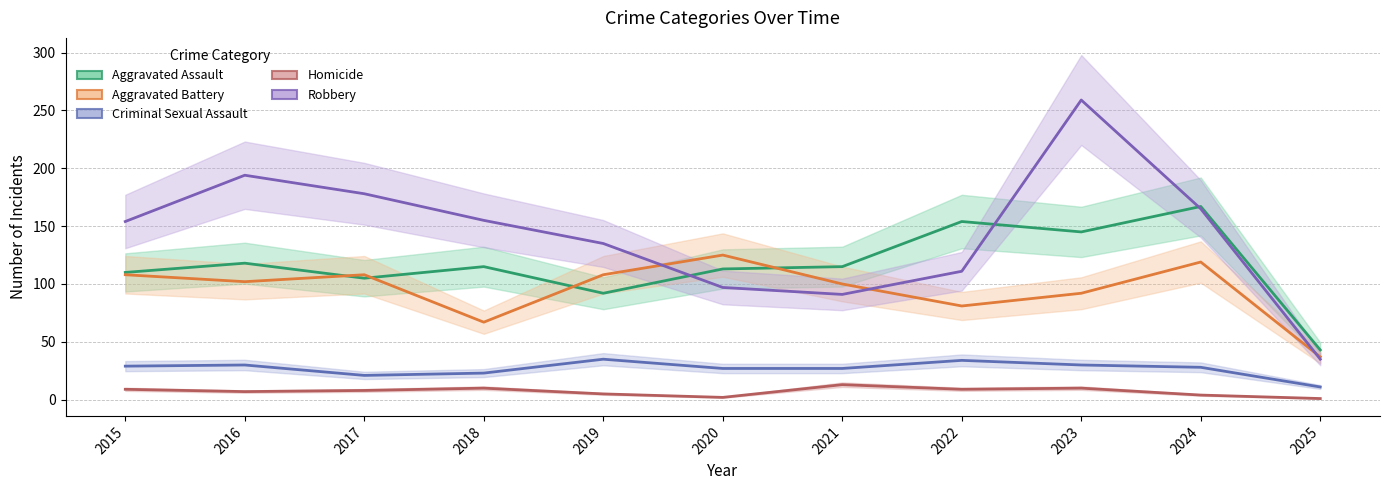

Where is the first local minimum for Aggravated Battery?

2016